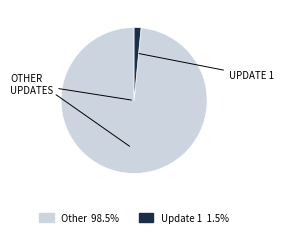

Is there a majority slice in this chart?

Yes